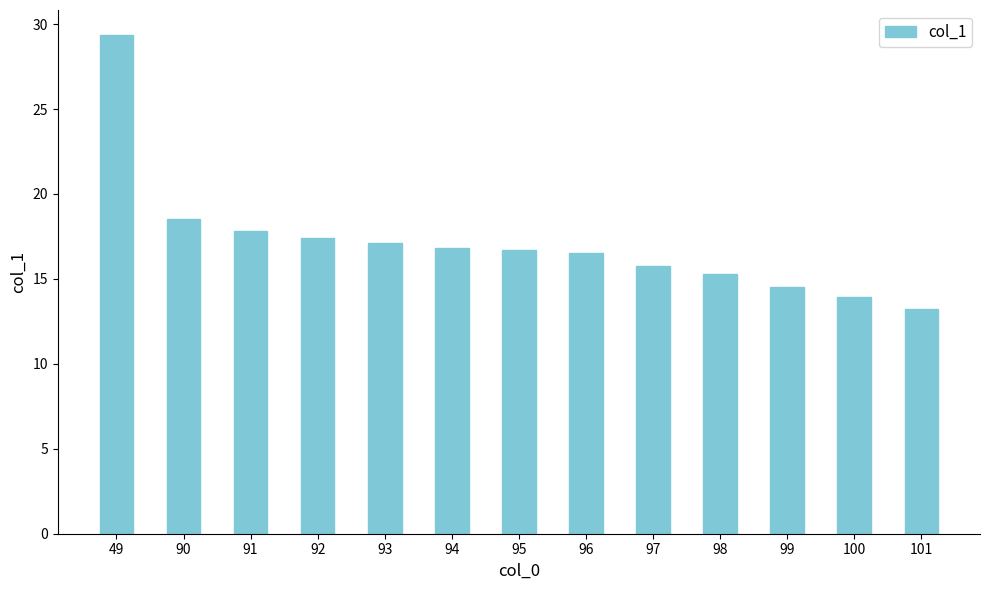

What is the ratio of the value at 97 to the value at 94?

0.9